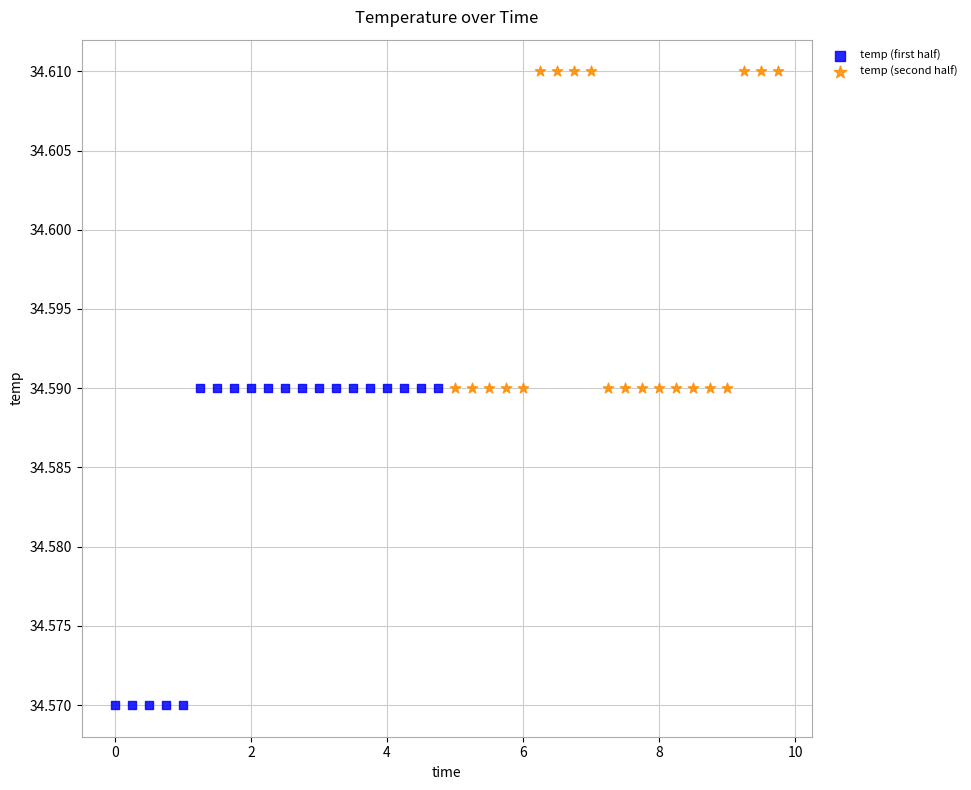

Which series reaches the maximum Y coordinate?

temp (second half)